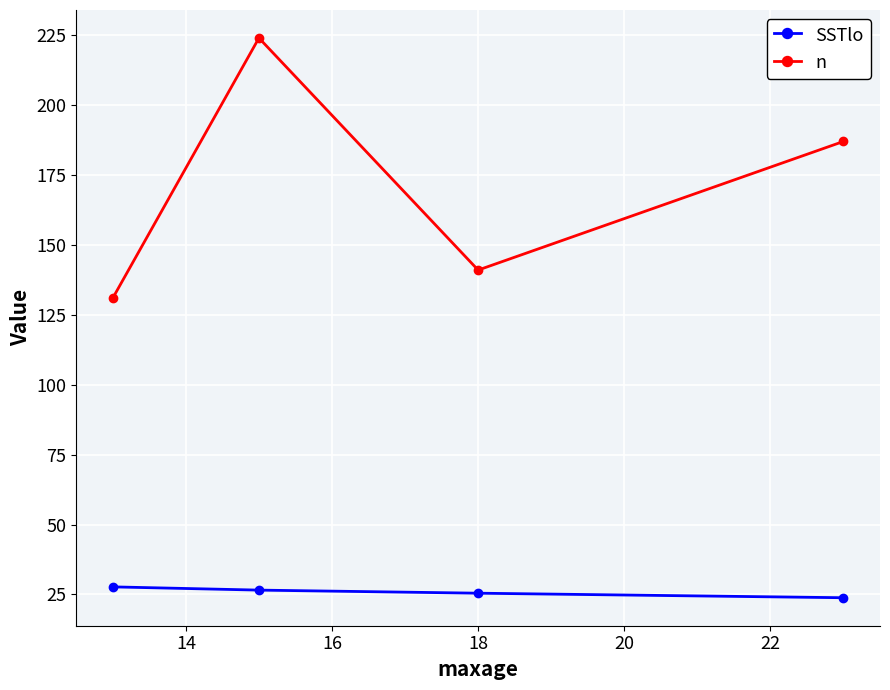

What is the difference between the maximum and minimum values in the n series?

93.0